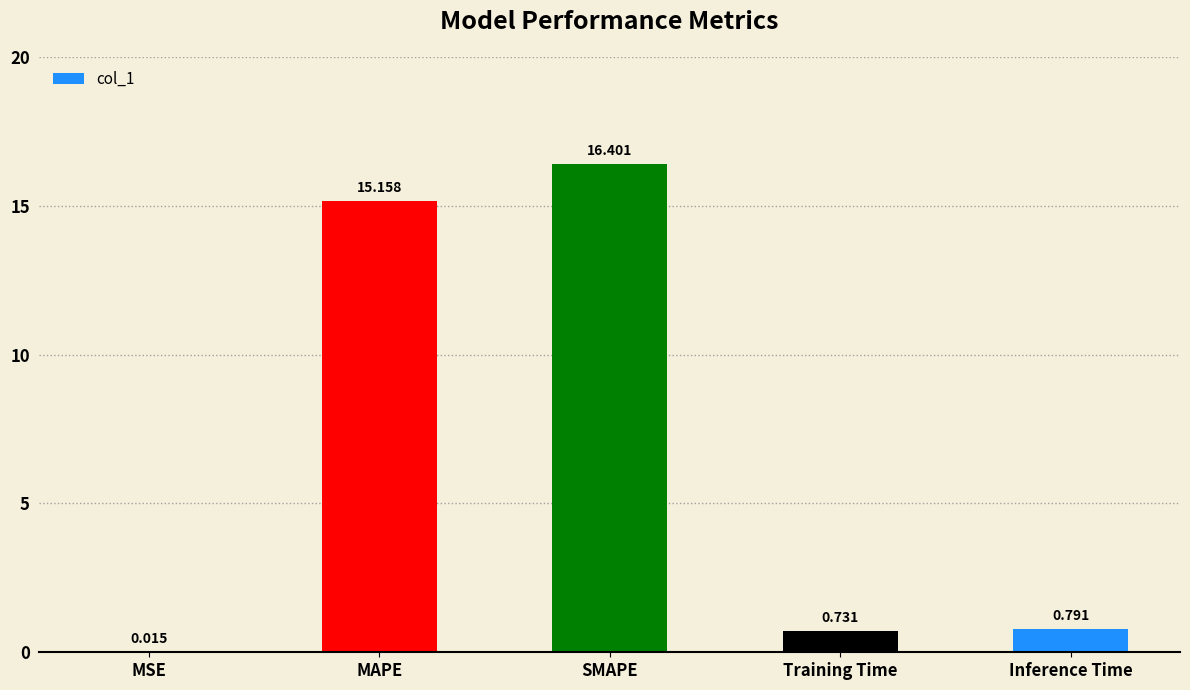

What is the maximum value shown in the chart?

16.4